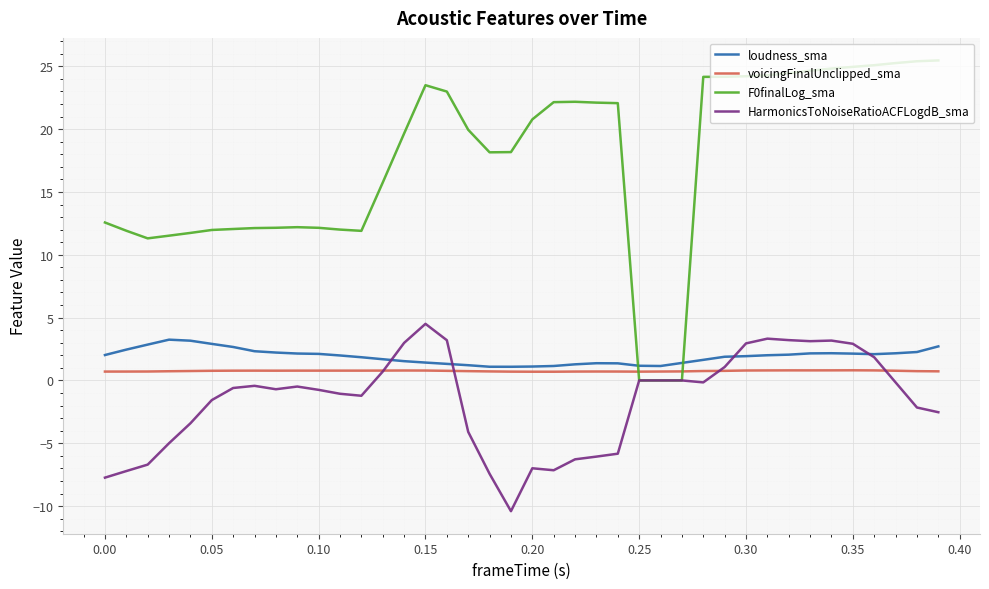

Which series has the largest range (max minus min)?

F0finalLog_sma